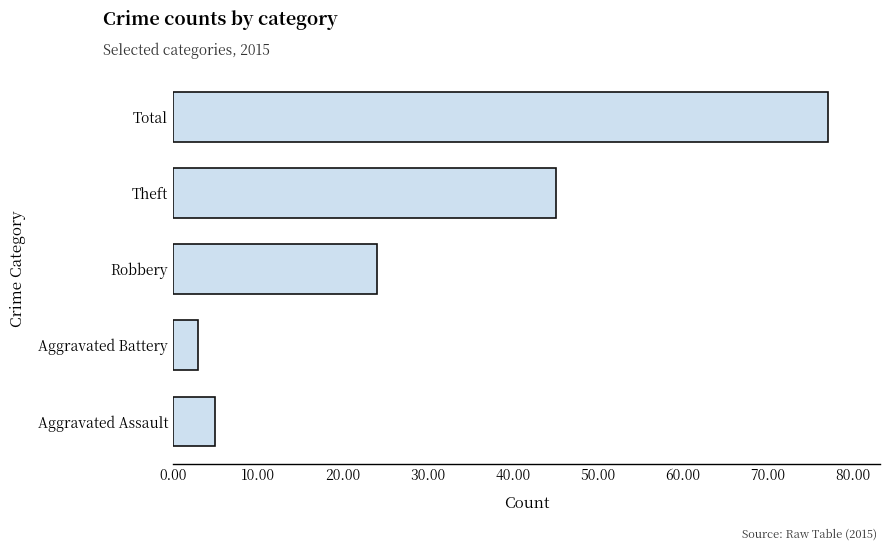

What is the change in value from Aggravated Battery to Robbery?

+21